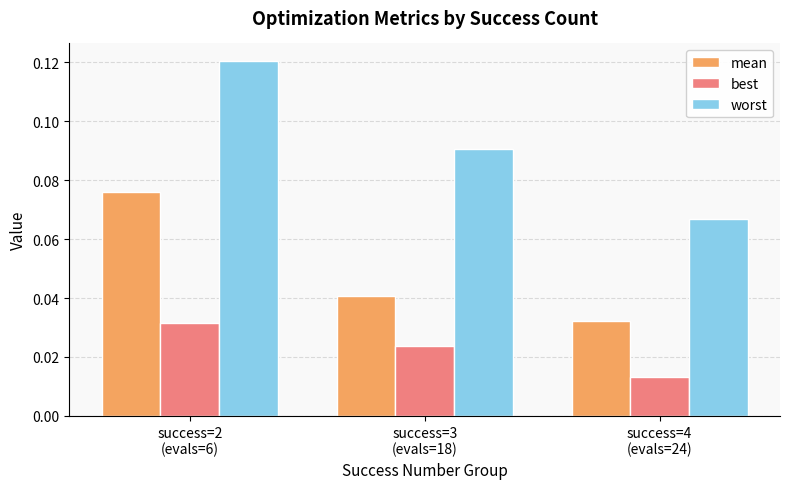

Rank the series by their maximum value, from highest to lowest.

worst, mean, best